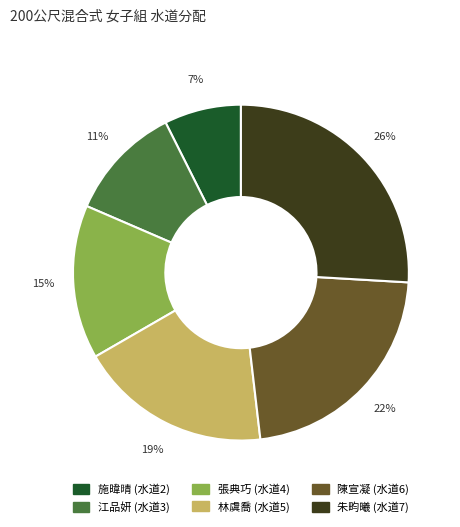

Count the number of slices in the pie.

6